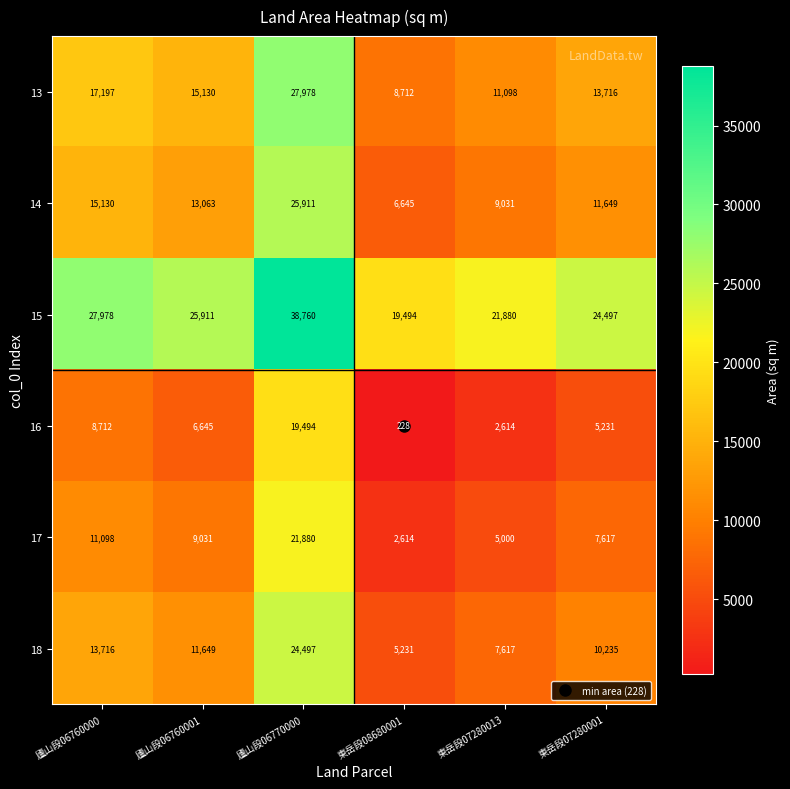

List the series in order of their peak value, lowest first.

16, 17, 18, 14, 13, 15